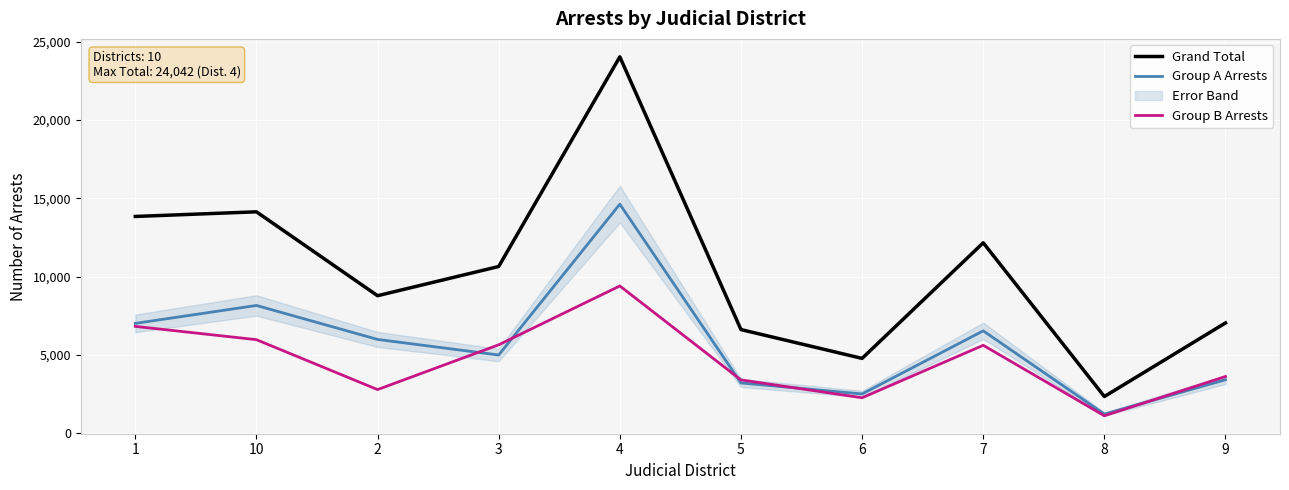

What is the spread (max minus min) of values at 7?

6544